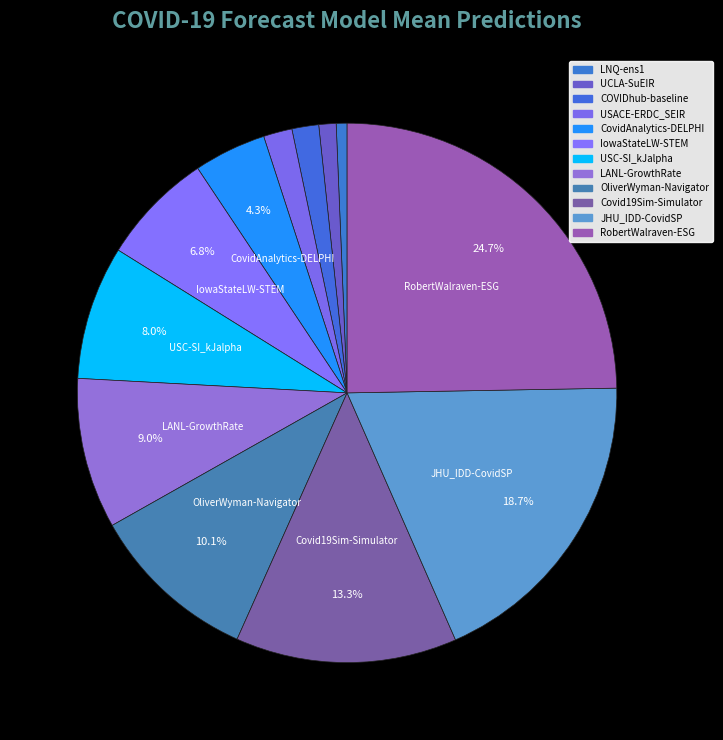

How many segments does this pie chart have?

12